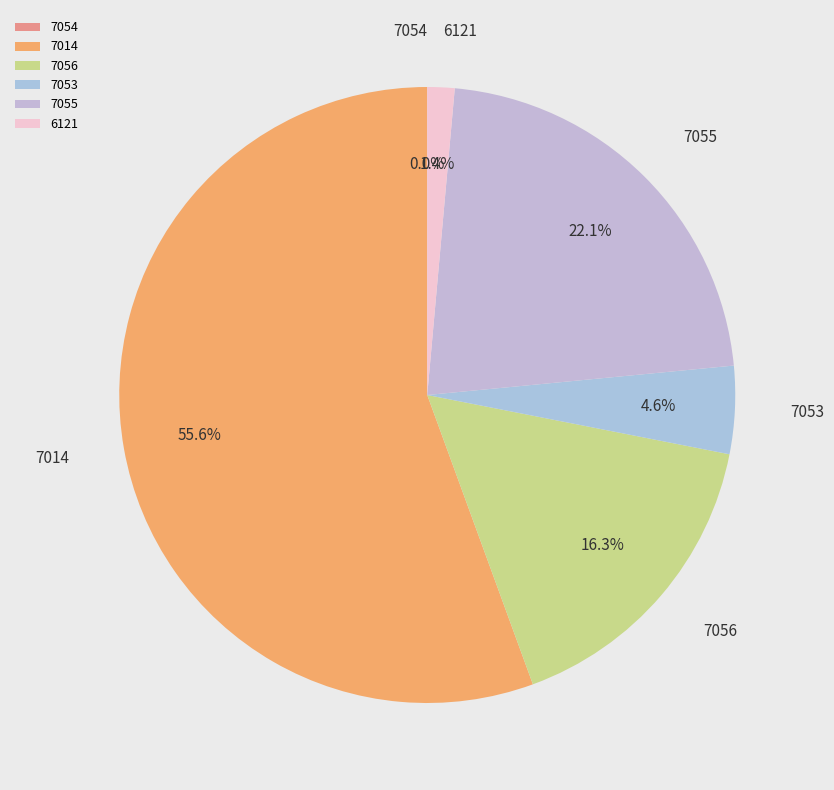

What is the ratio of the value at 7056 to the value at 7055?

0.7